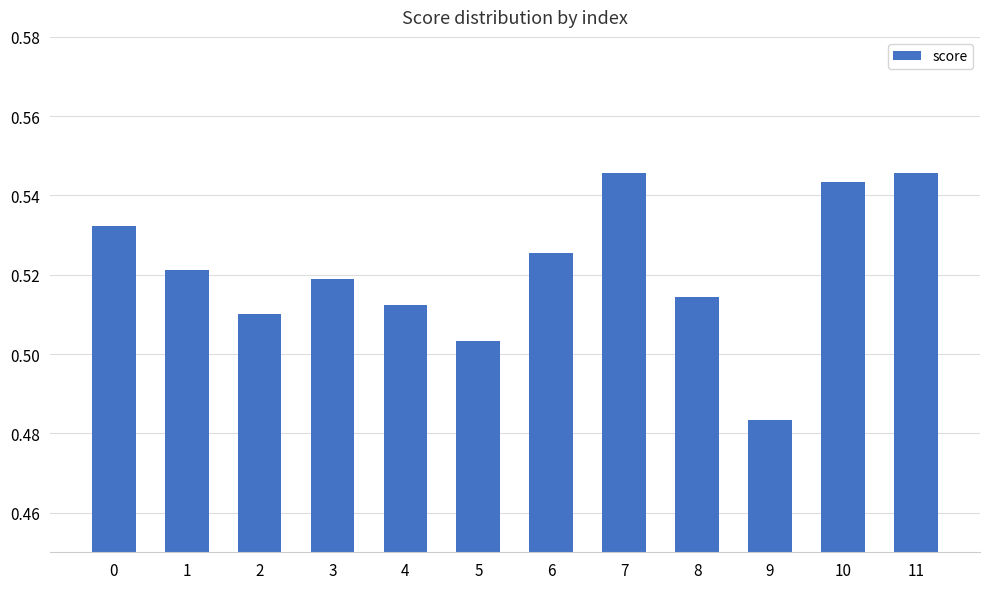

How many values are between 0 and 1?

12